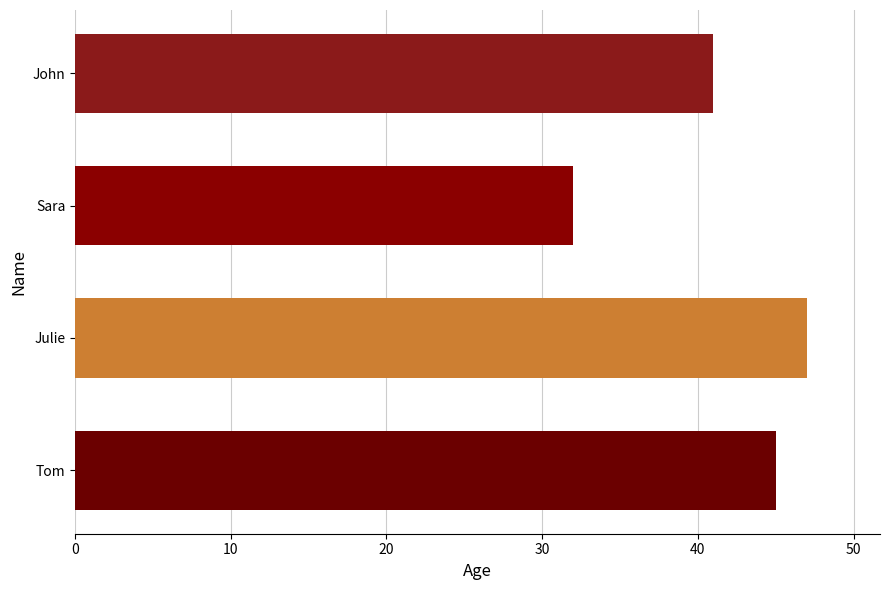

Approximately how many times larger is the value at John compared to Julie?

0.9